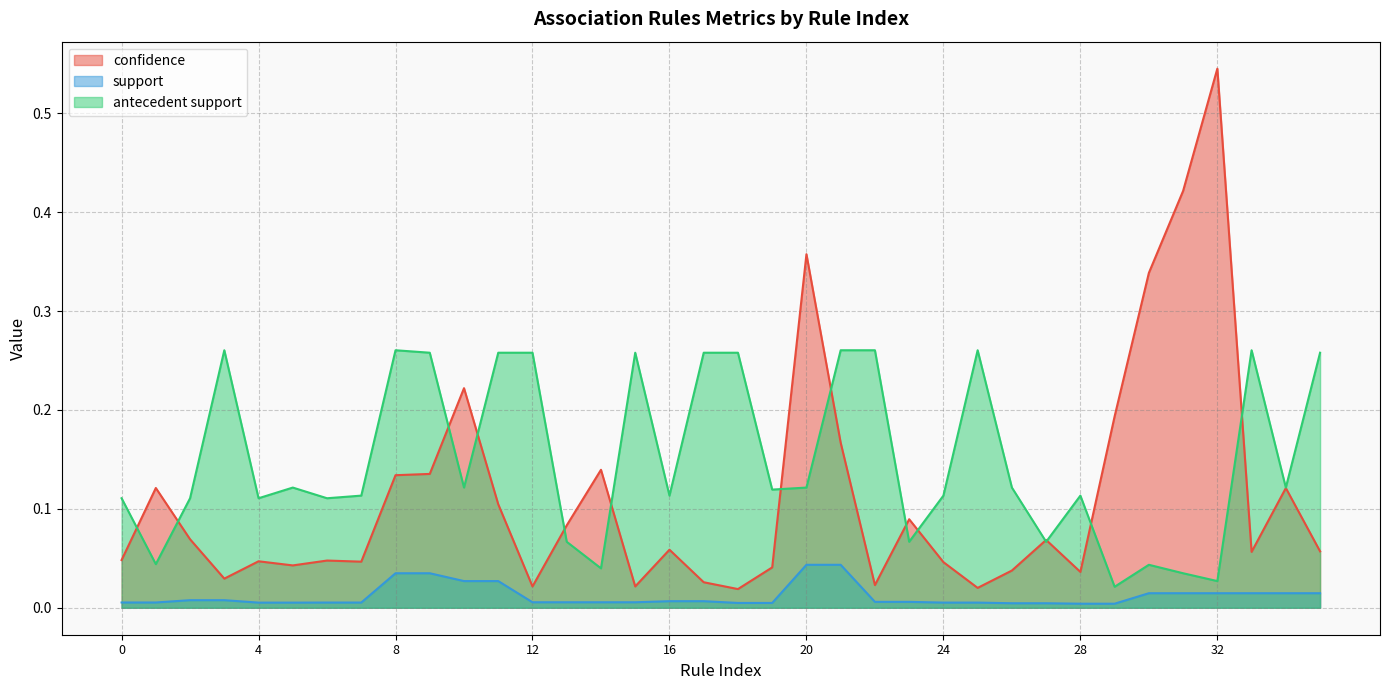

Which category has the highest value in the confidence series?

32